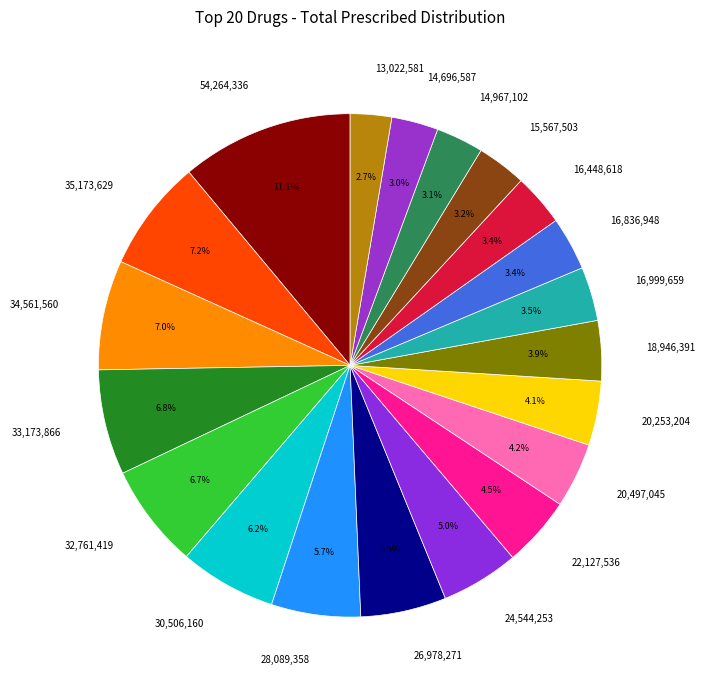

Is there any slice that represents more than half of the pie?

No